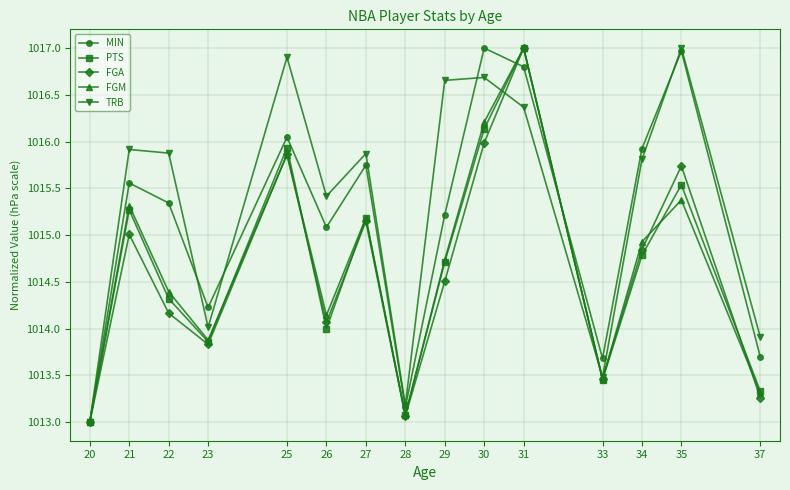

Does the chart have visible grid lines?

Yes